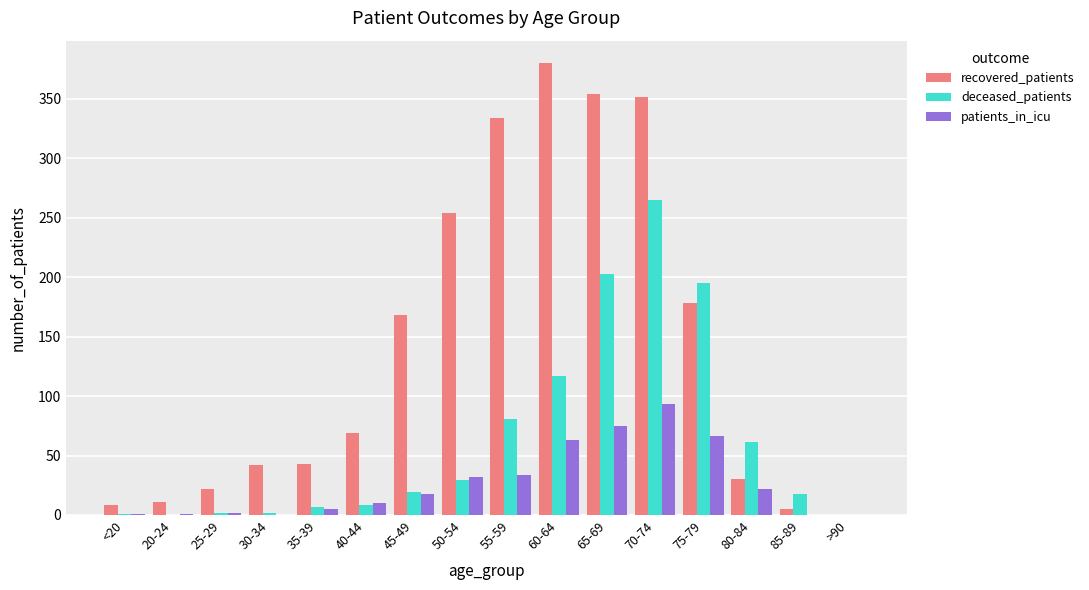

What are all the series names shown in the legend?

recovered_patients, deceased_patients, patients_in_icu